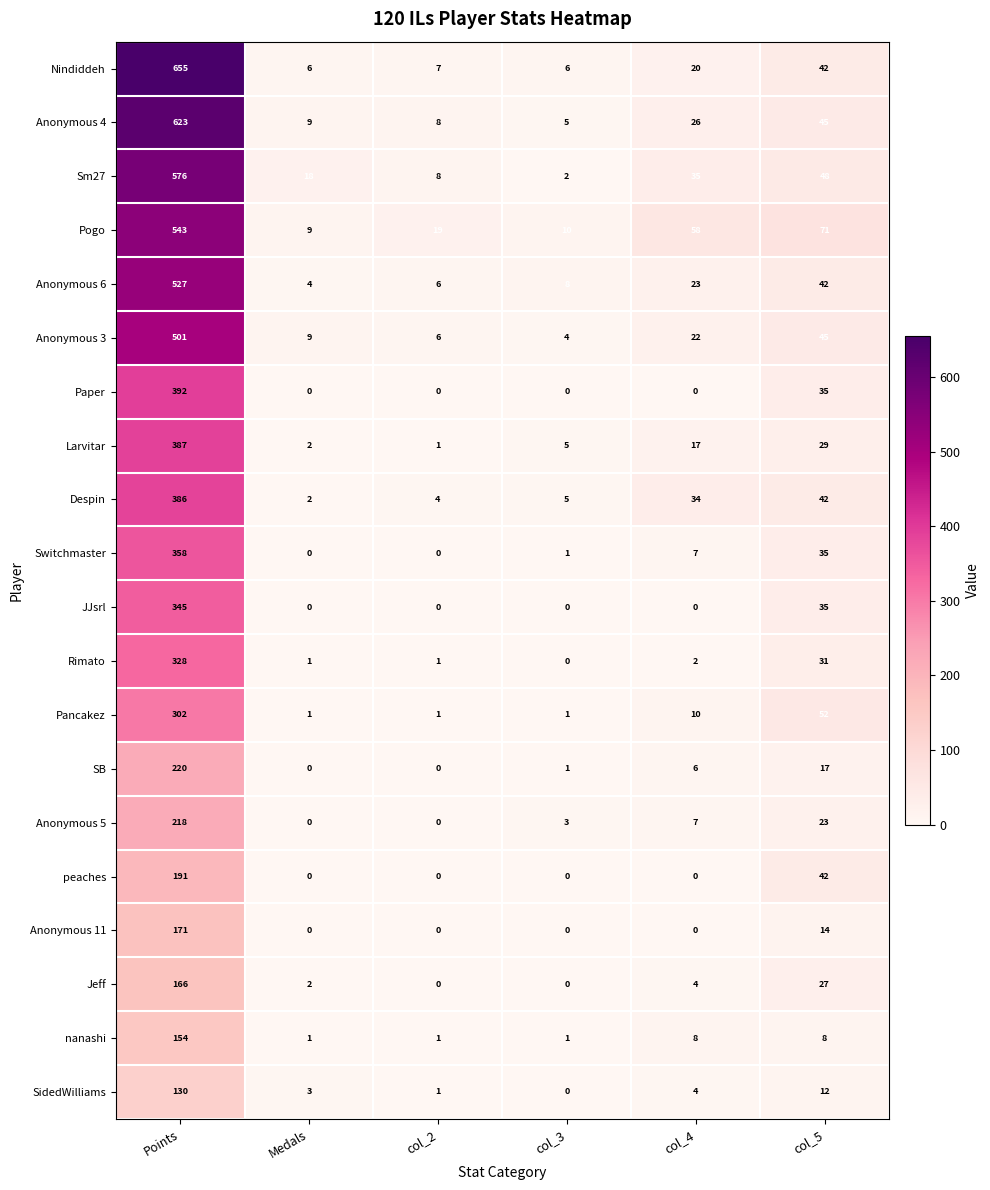

What is the sum of all Paper values?

427